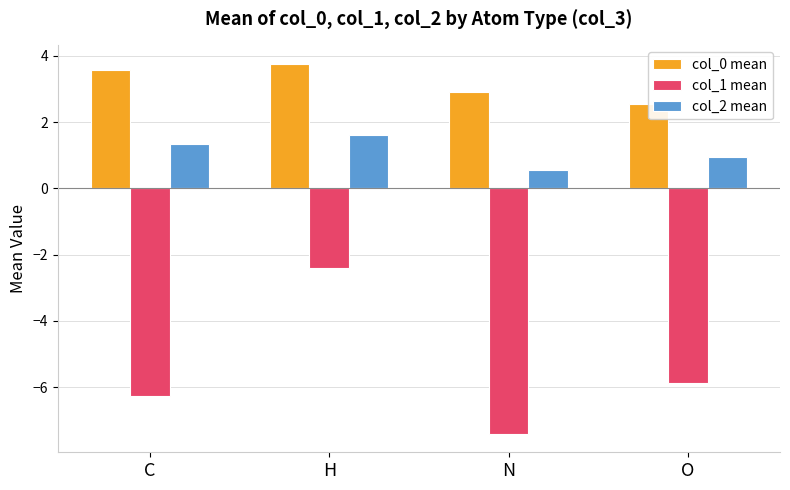

How many data points in col_1 mean are above -5?

1